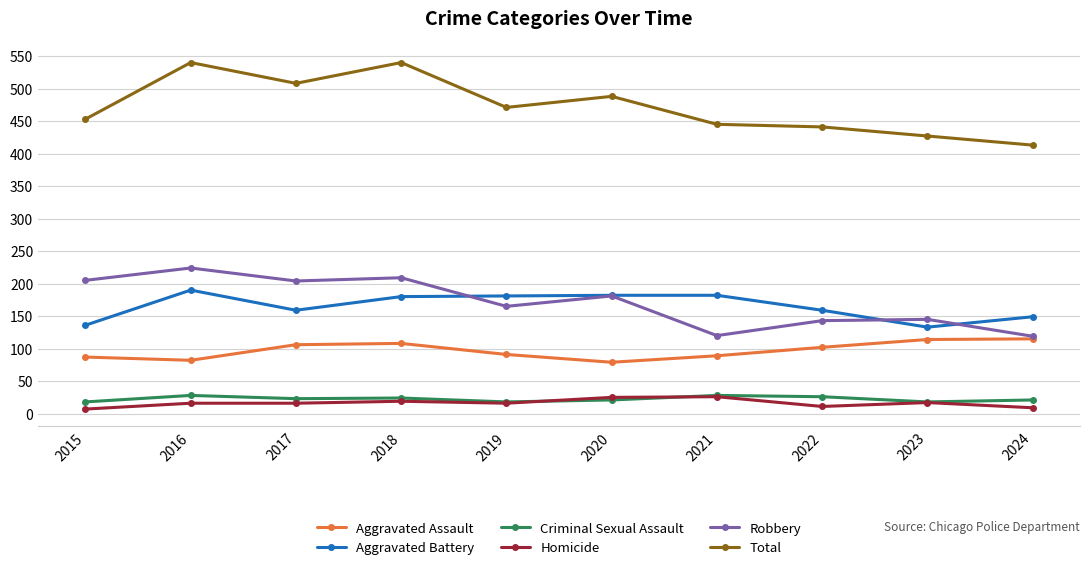

Which series ends up on top after the final intersection of Aggravated Battery and Robbery?

Aggravated Battery